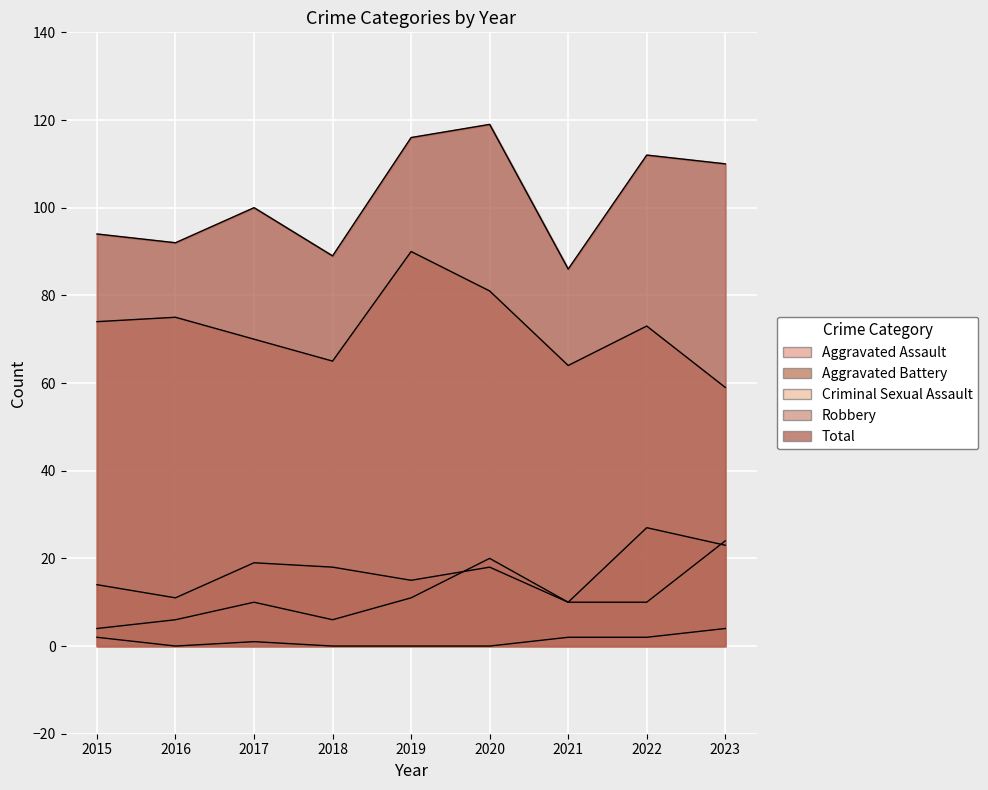

The value of Aggravated Assault at 2018 is 6. True or false?

True